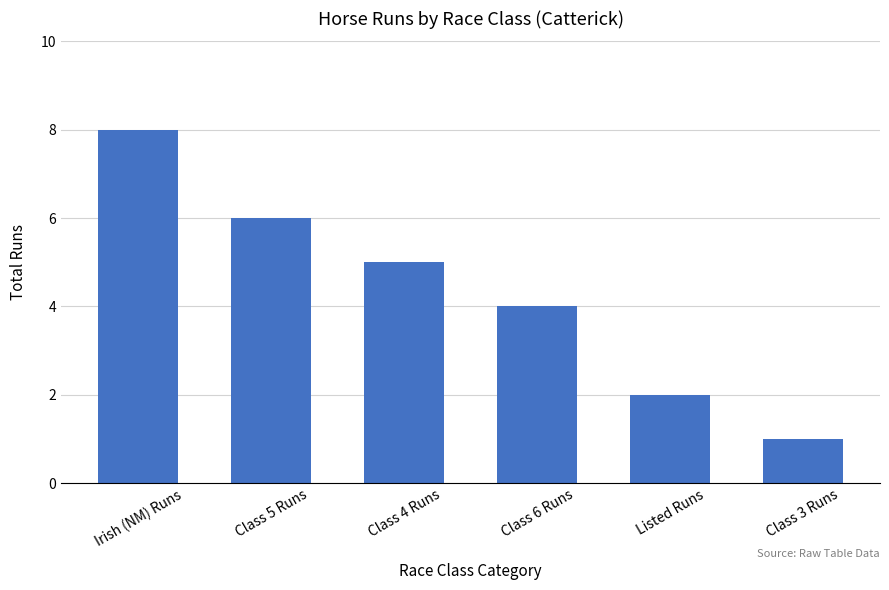

Which category has the lowest value across all series?

Class 3 Runs